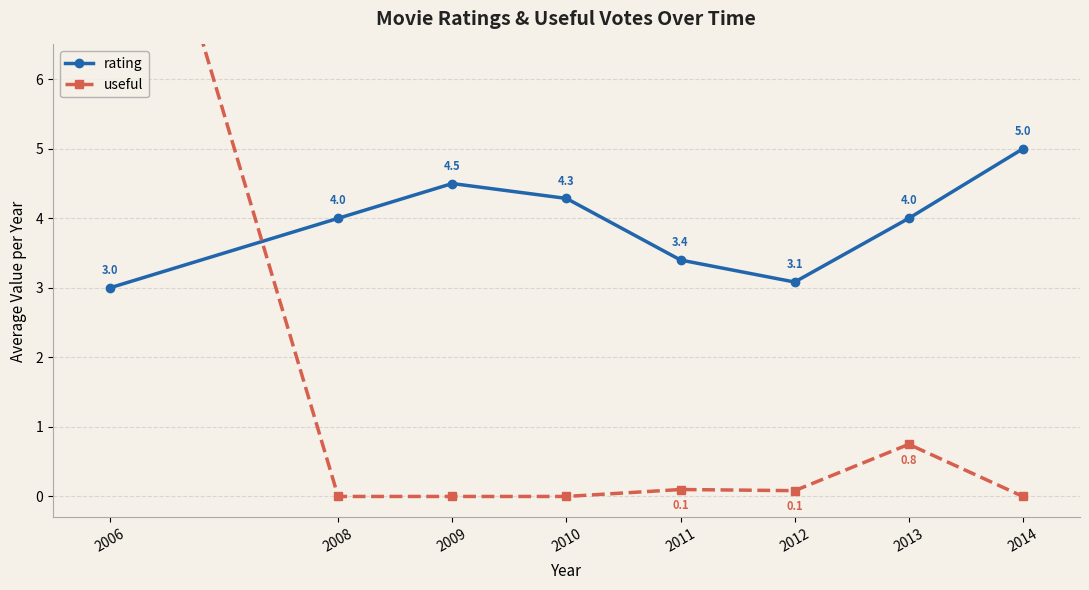

The value of useful at 2006 is 11.0. True or false?

True